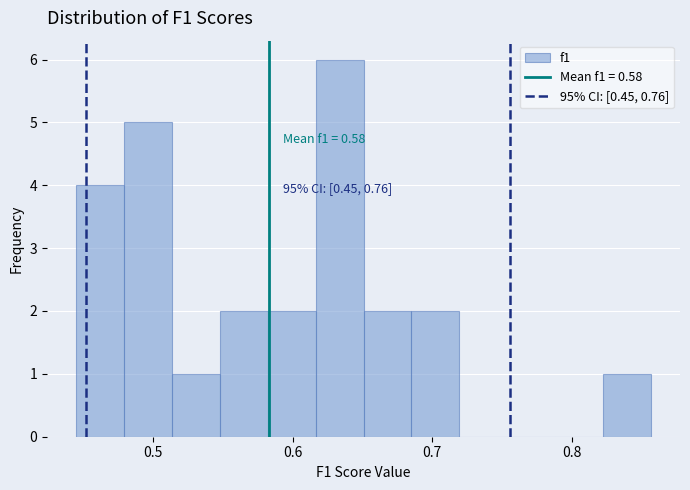

Around what value on the x-axis is the tallest bar? Give the approximate position of its centre, as read against the axis.

0.63